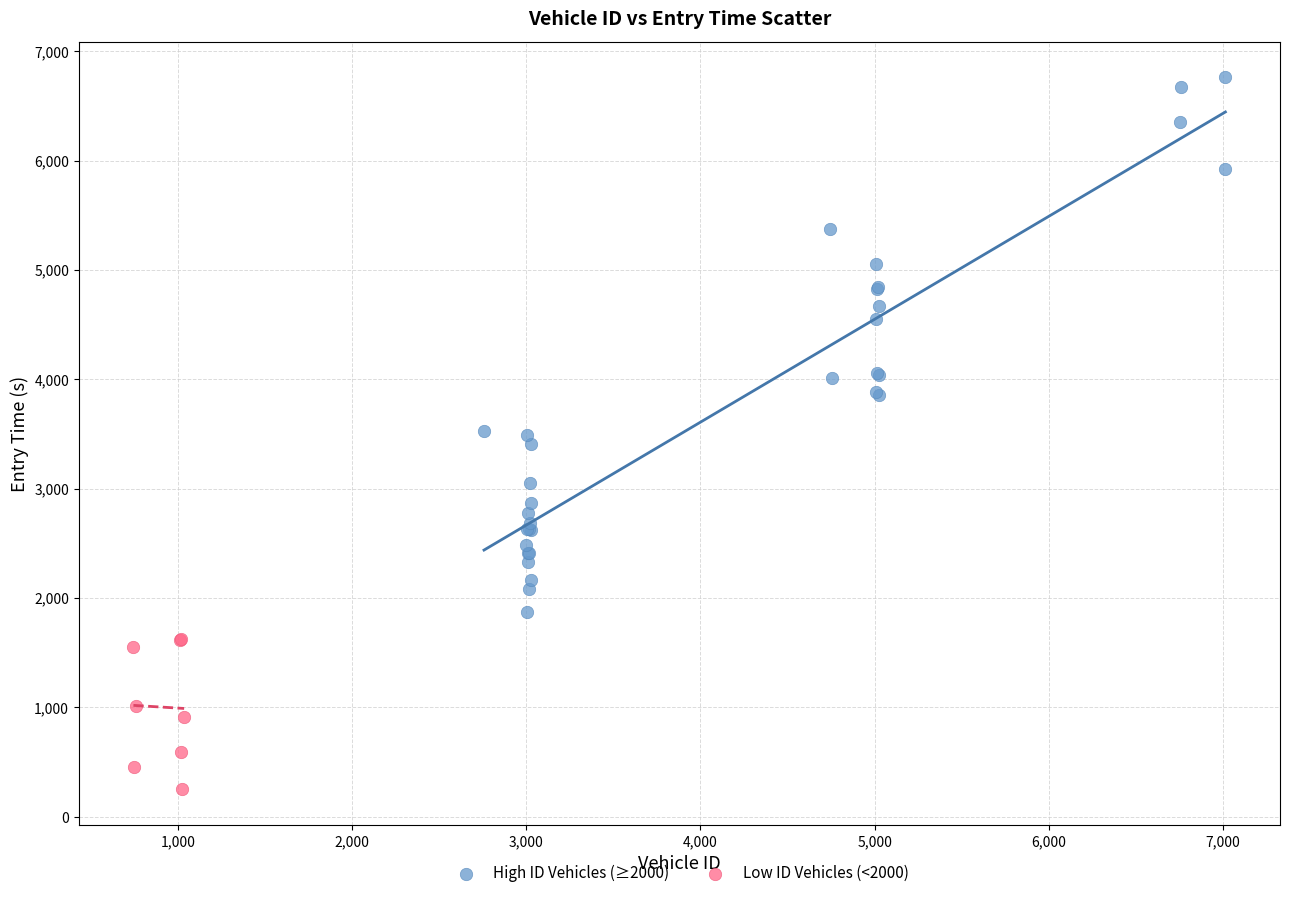

Which series has the largest Y range (max minus min)?

High ID Vehicles (≥2000)